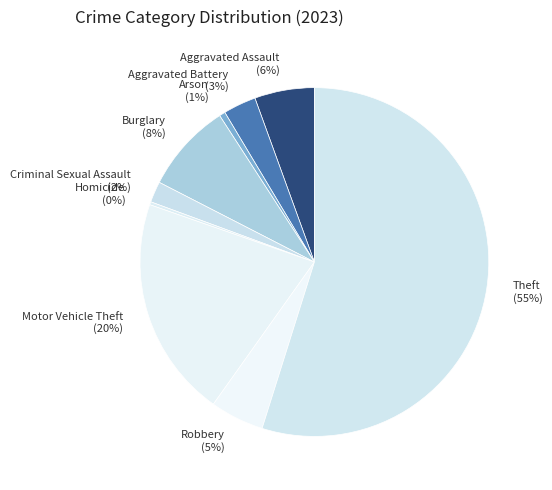

Approximately how many times larger is the value at Criminal Sexual Assault compared to Burglary?

0.2